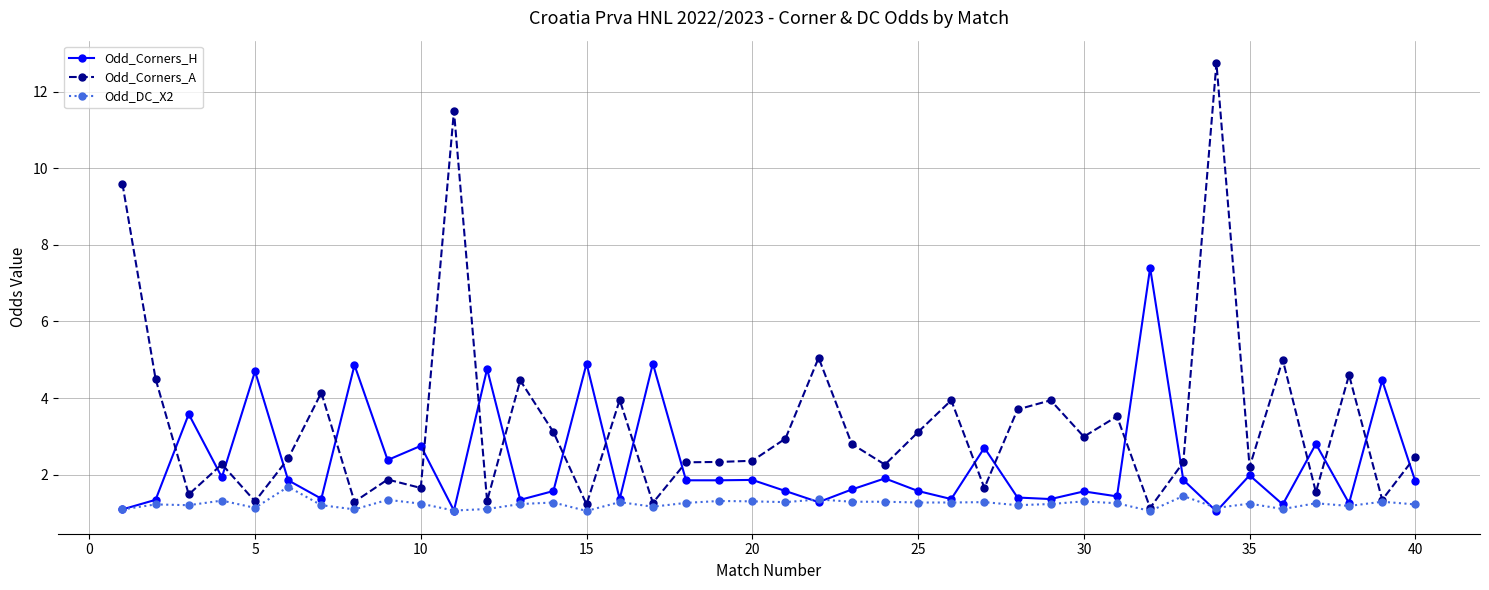

Does the chart have visible grid lines?

Yes